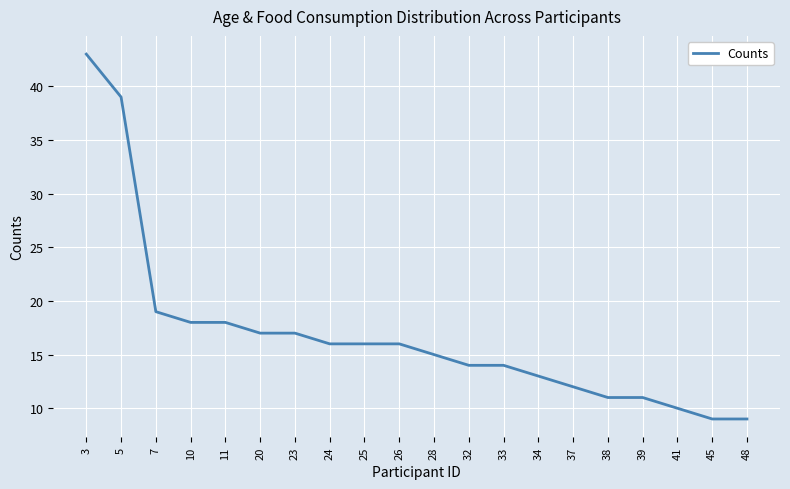

At which label is the value closest to 26?

7